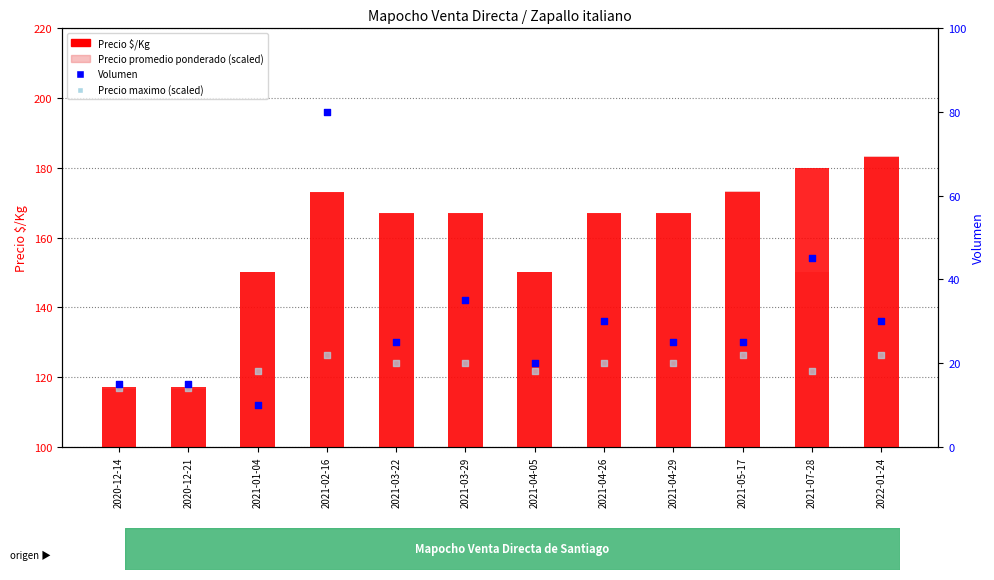

Is the value of Precio promedio ponderado (scaled) at 2021-04-05 greater than the value of Precio maximo (scaled) at 2021-04-26?

Yes